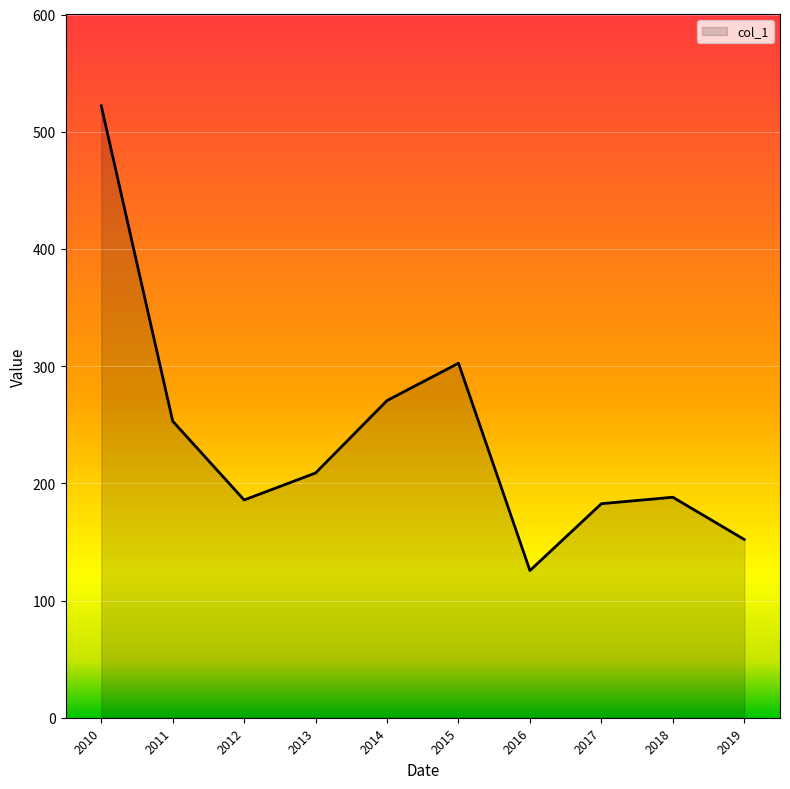

What is the average value?

239.1